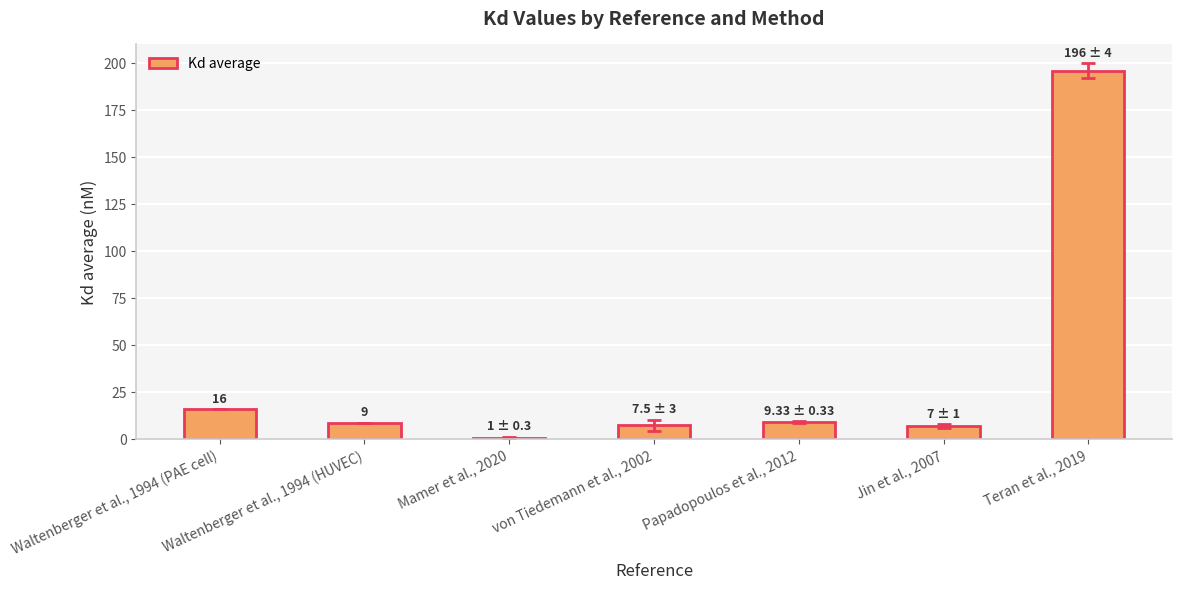

The chart shows a value of 125.3 at Teran et al., 2019. True or false?

False